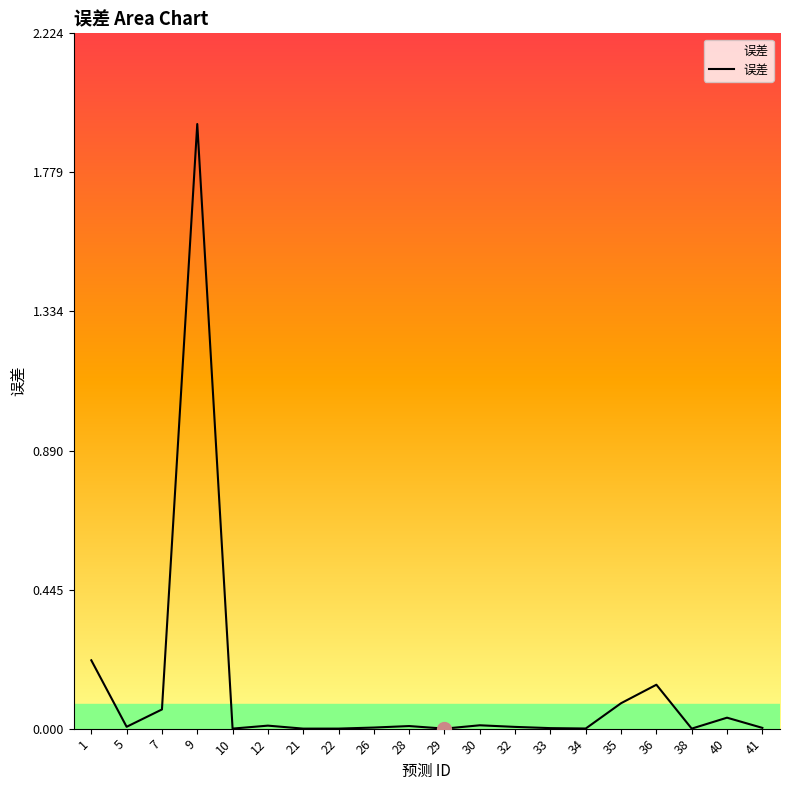

At which category does the chart reach its peak across all series?

9